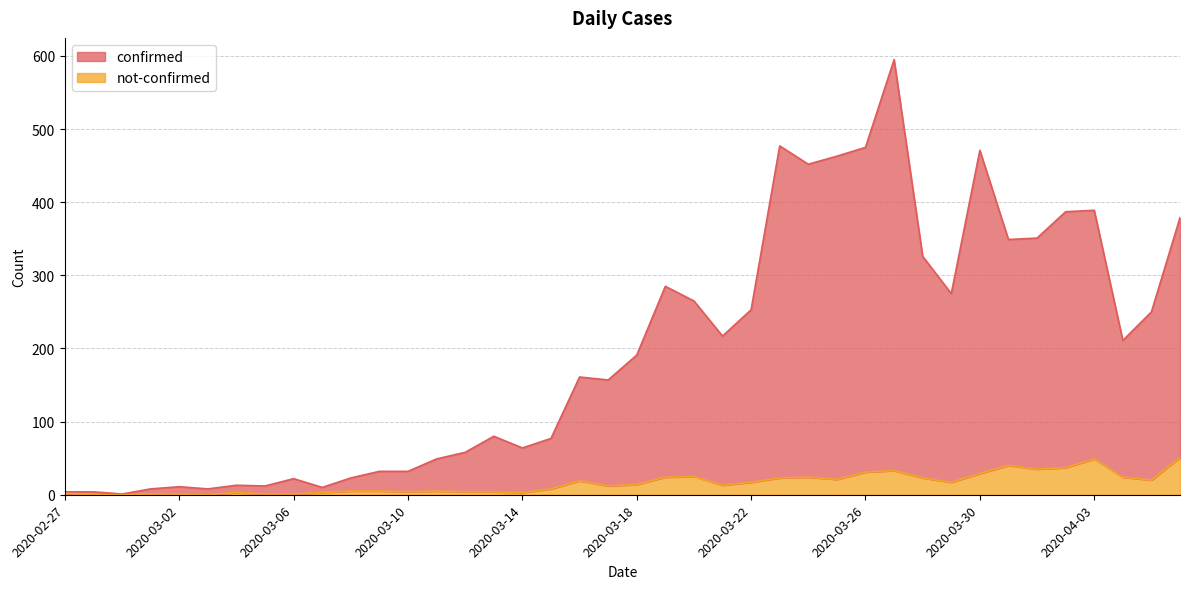

What is the average value of the not-confirmed series?

16